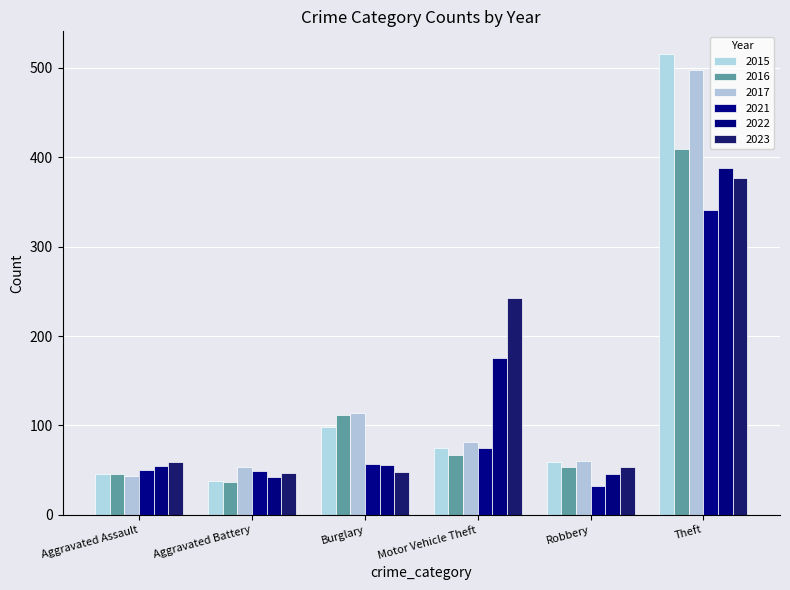

At which category is the sum across all series the highest?

Theft